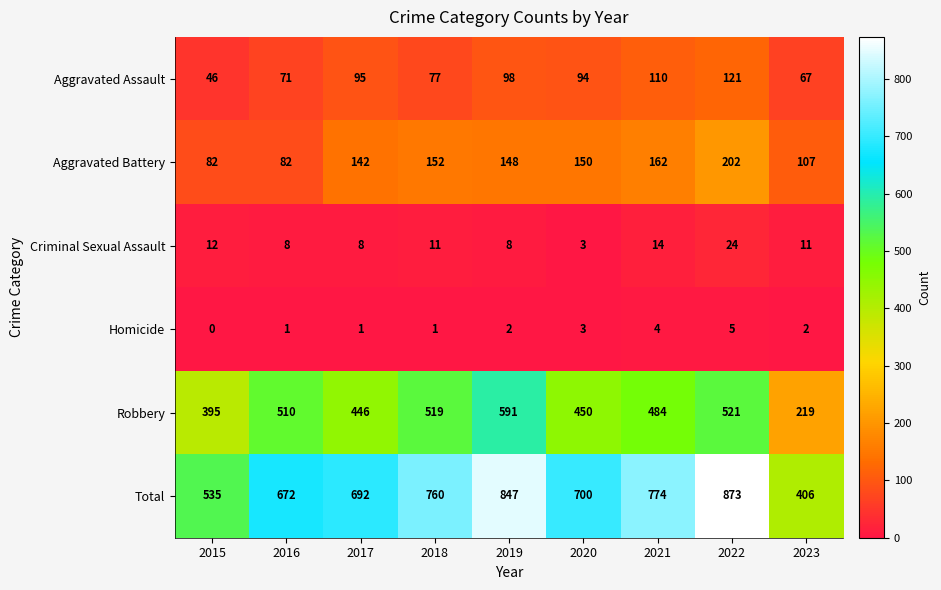

The Aggravated Assault series shows 37 at 2016. True or false?

False